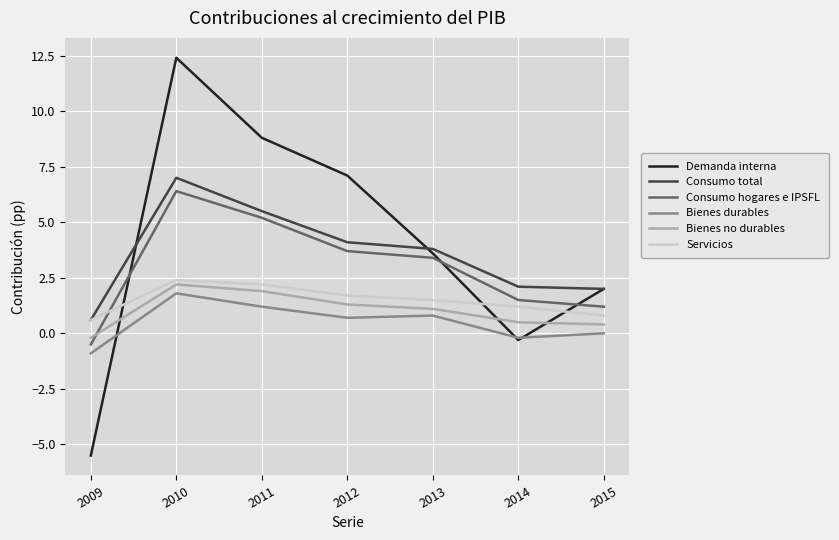

True or false: Bienes durables and Bienes no durables cross at least once.

False